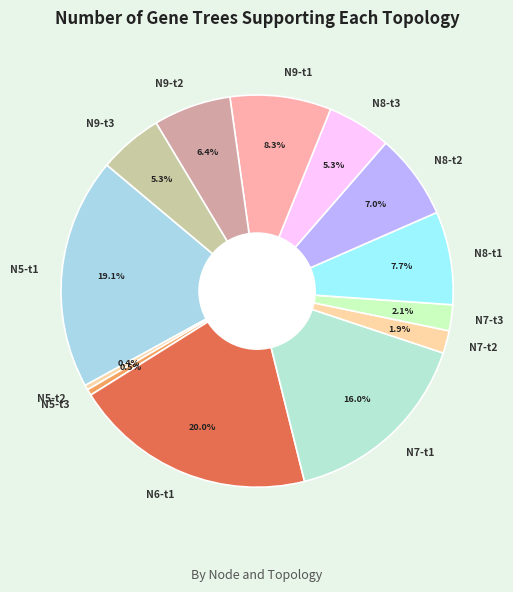

Does N7-t1 represent more than half of the total?

No